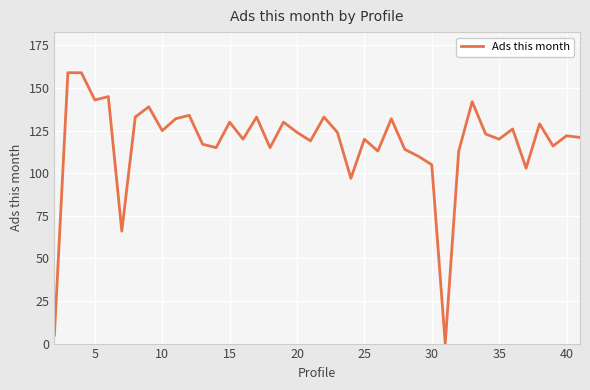

What is the difference between the maximum and minimum values?

159